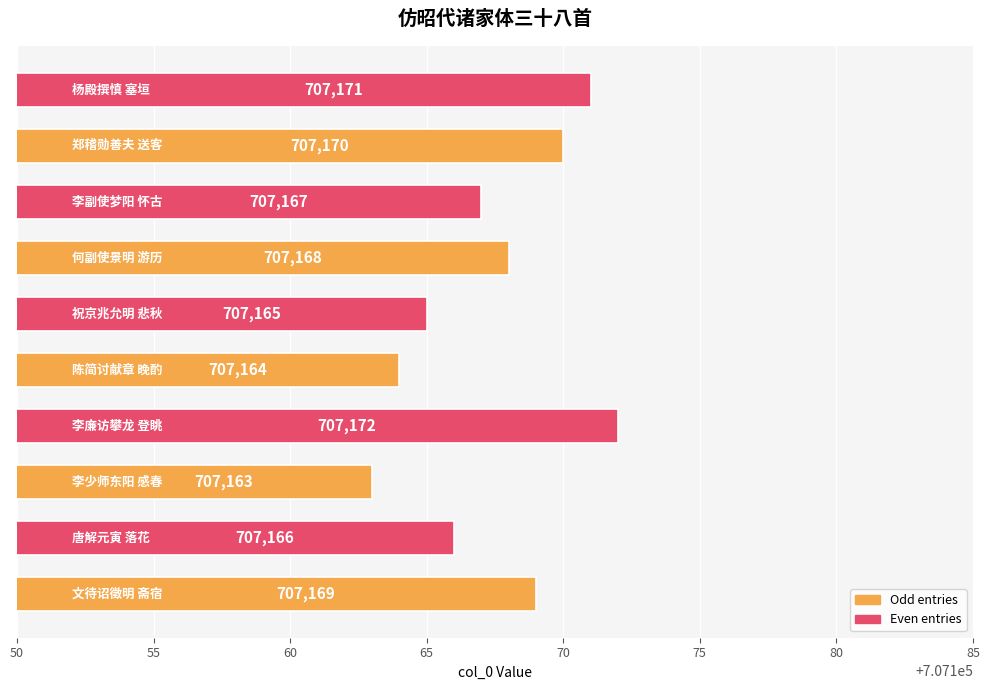

What is the difference between the second highest and second lowest values?

7